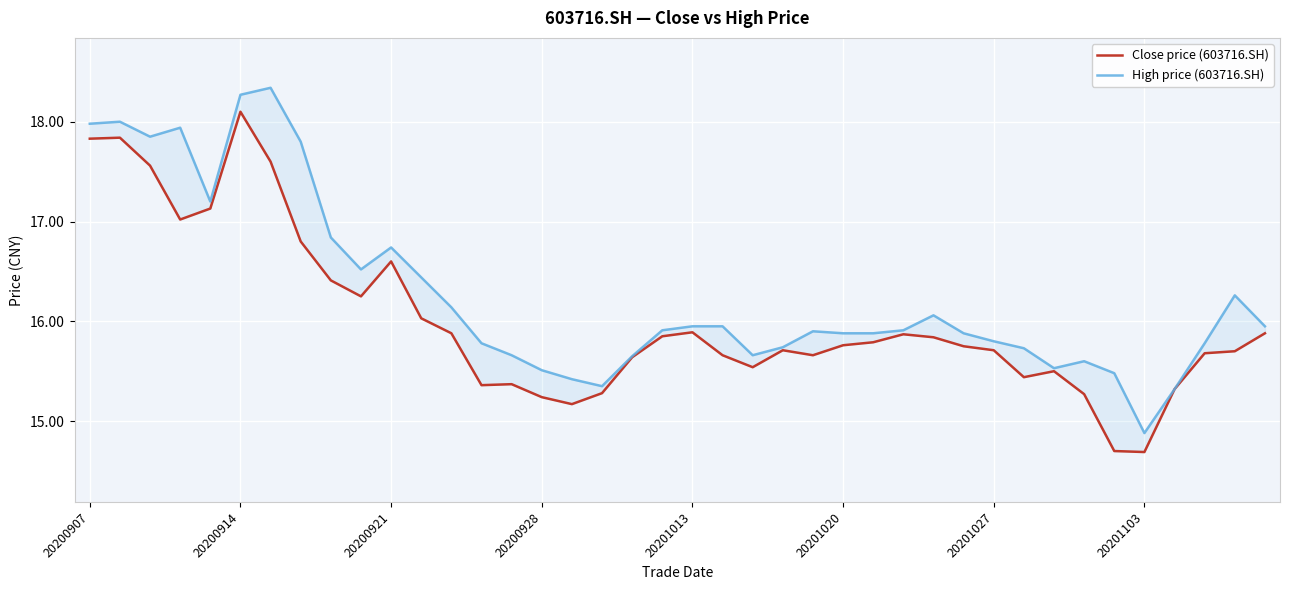

Is the value of Close price (603716.SH) at 21 greater than the value of High price (603716.SH) at 35?

Yes